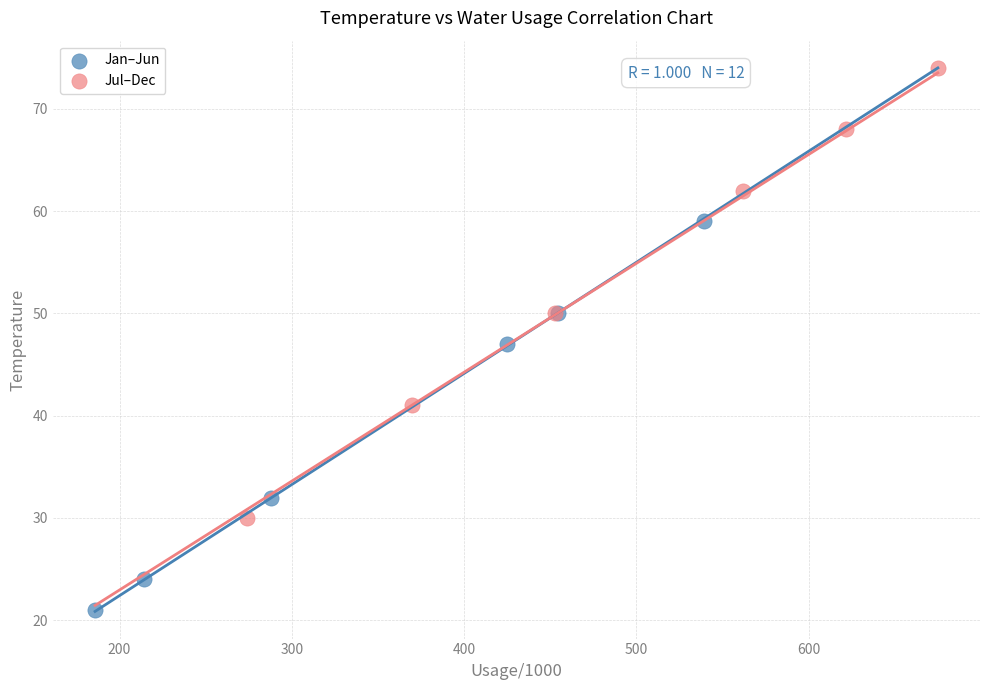

Which series has the widest spread of Y values?

Jul–Dec